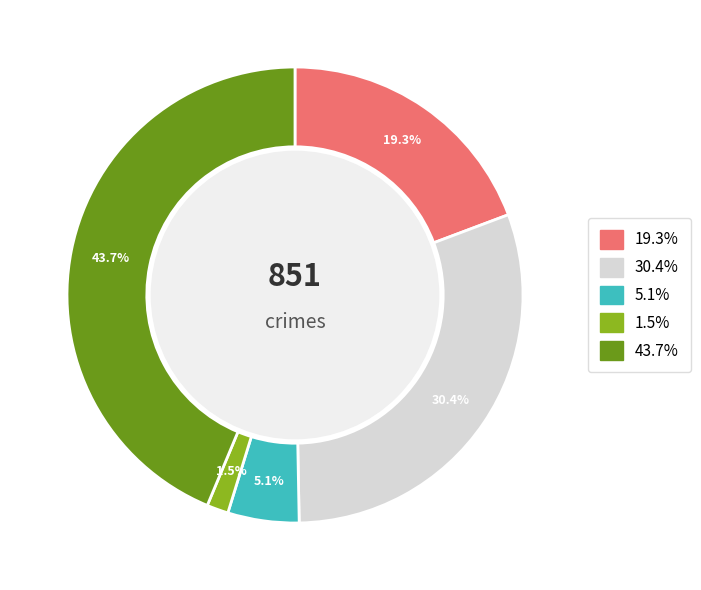

Does any single category account for the majority?

No